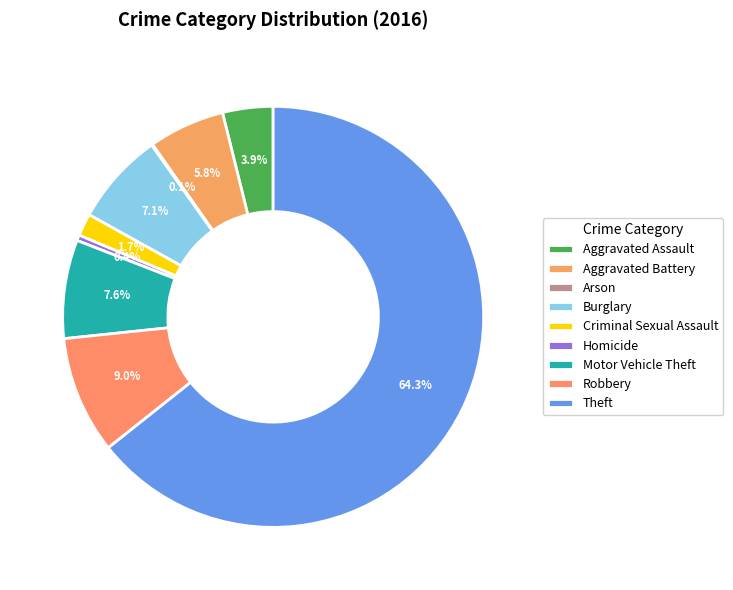

Is it true that Motor Vehicle Theft is 18% of the pie?

False